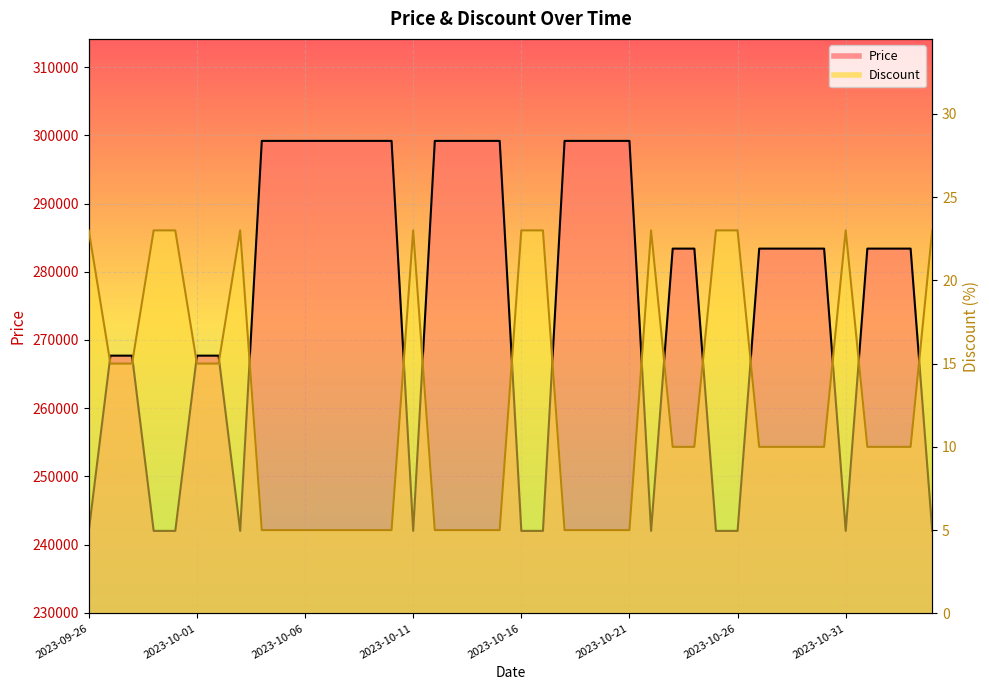

What are all the series names shown in the legend?

Price, Discount